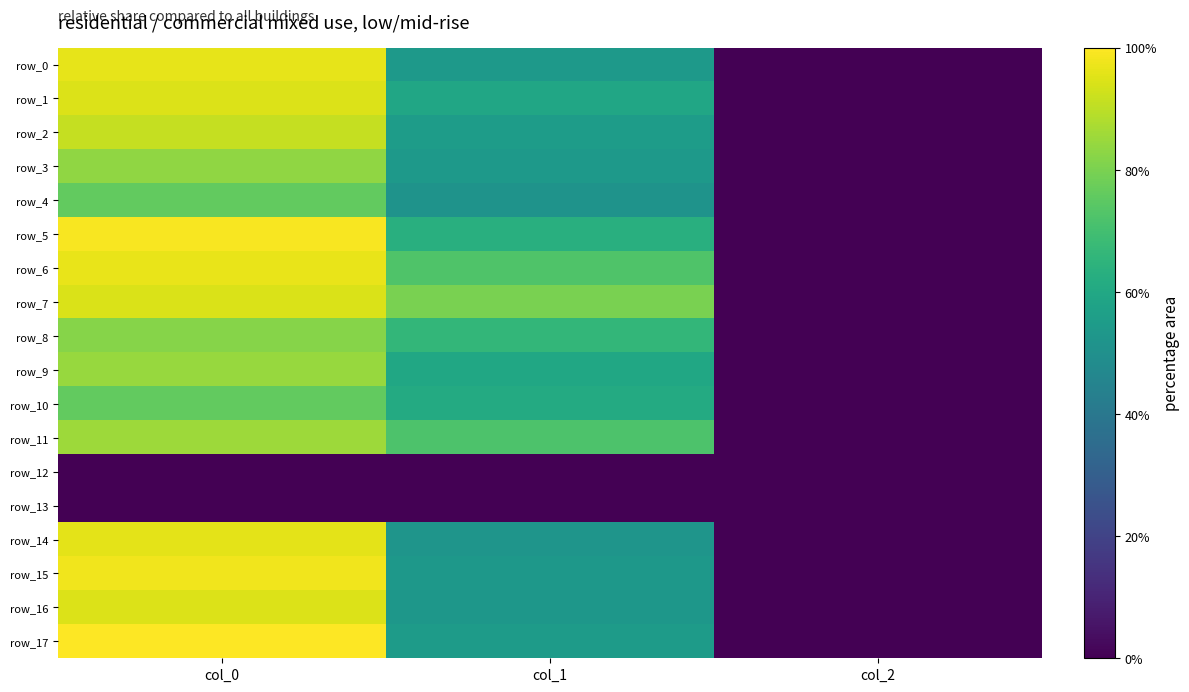

Is it true that row_5 equals 1086.7 at col_0?

True